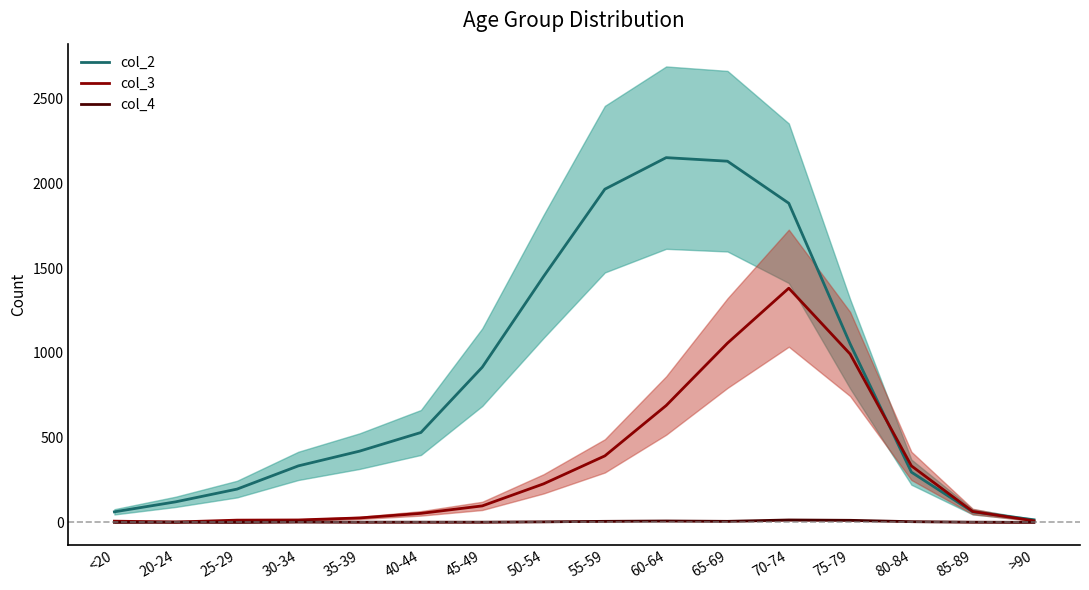

How many interior local valleys does the col_4 series have?

2